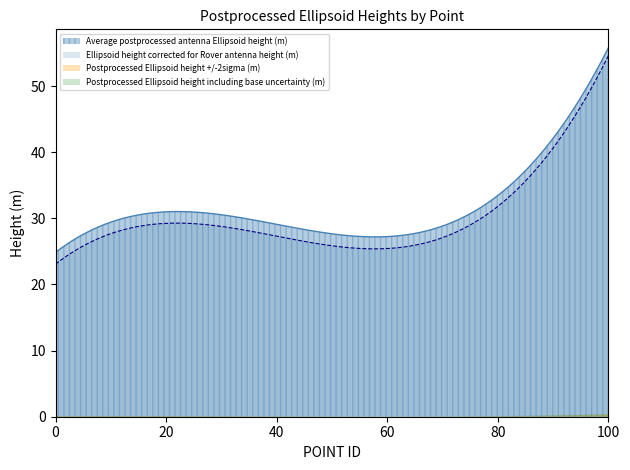

Does the chart display data point markers on the line(s)?

No